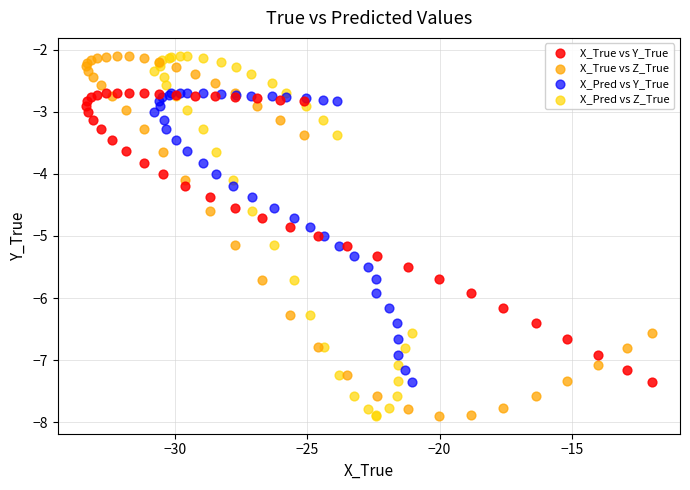

What are all the series names shown in the legend?

X_True vs Y_True, X_True vs Z_True, X_Pred vs Y_True, X_Pred vs Z_True